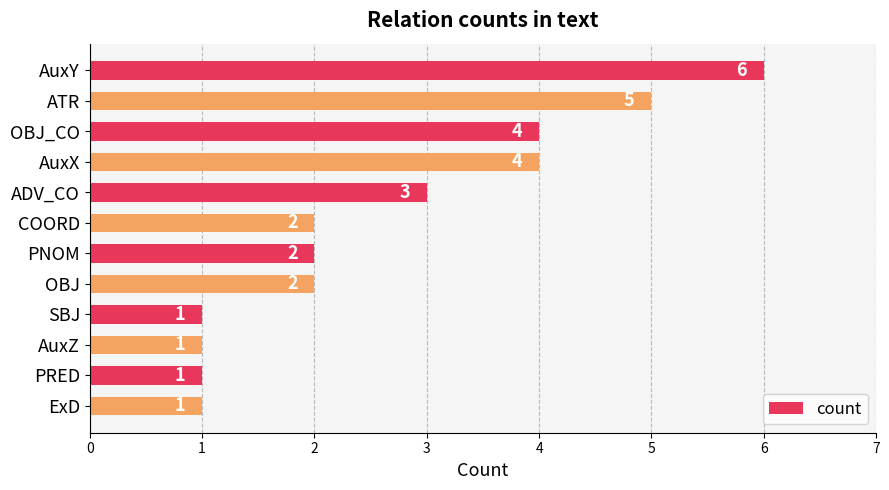

What is the difference between the second highest and minimum values?

4